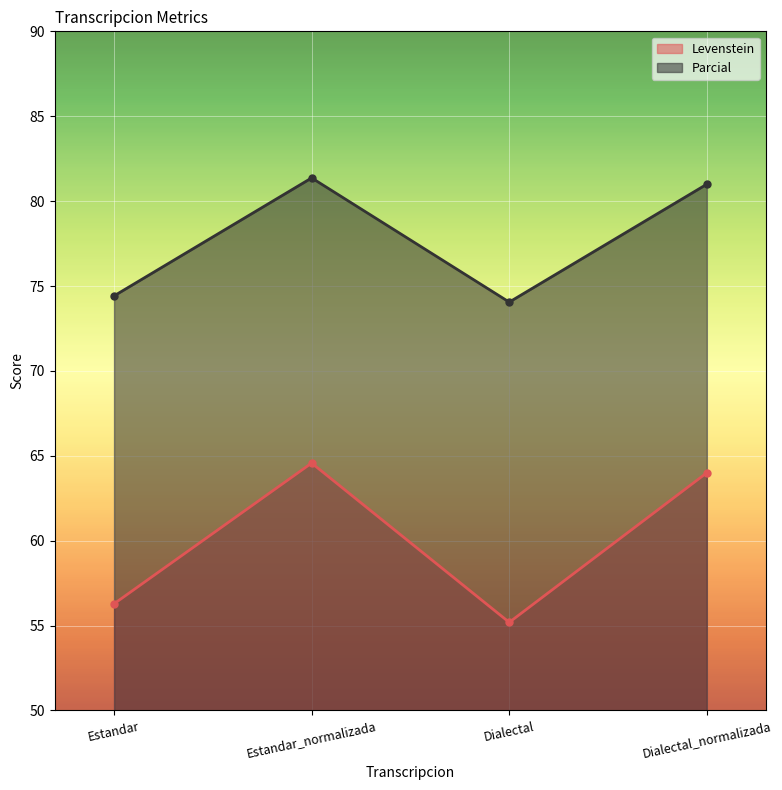

Rank the series at Estandar_normalizada from highest to lowest value.

Parcial, Levenstein